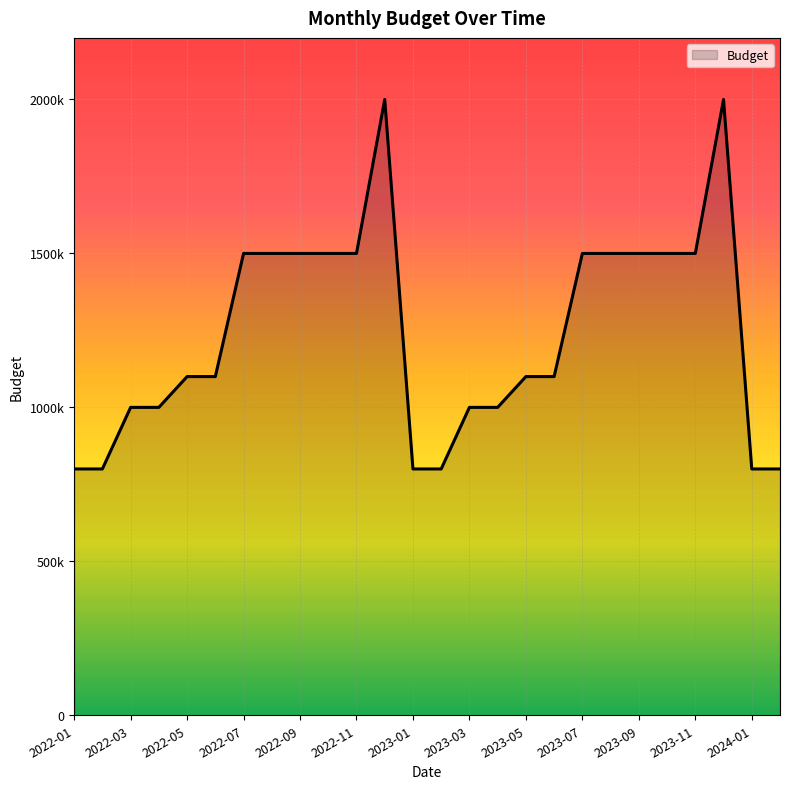

What is the difference between the maximum and minimum values?

1200000